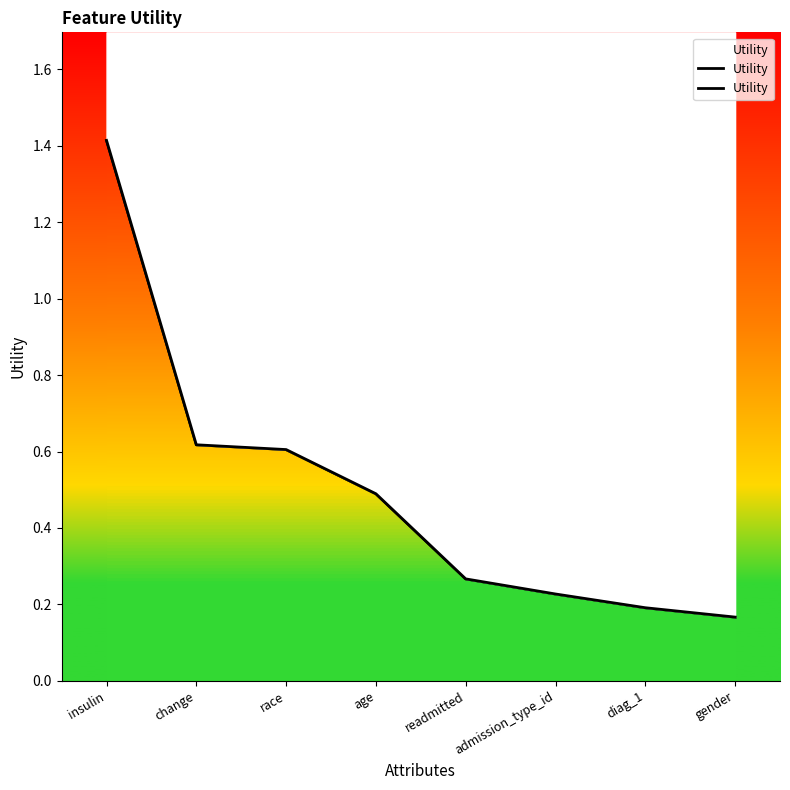

What is the value of the 5th point from the left?

0.3